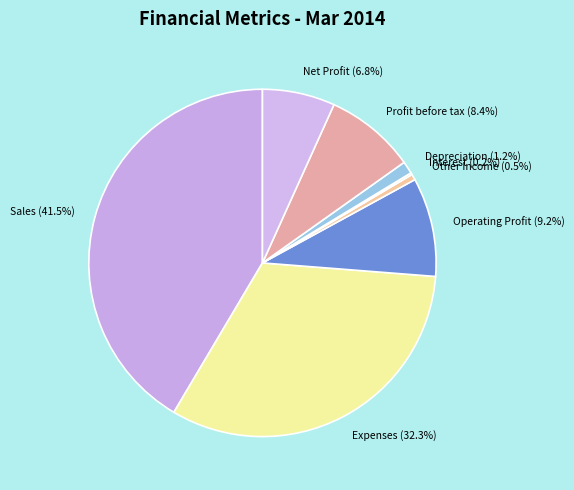

Combined, what portion of the pie is Depreciation and Operating Profit?

10.4%